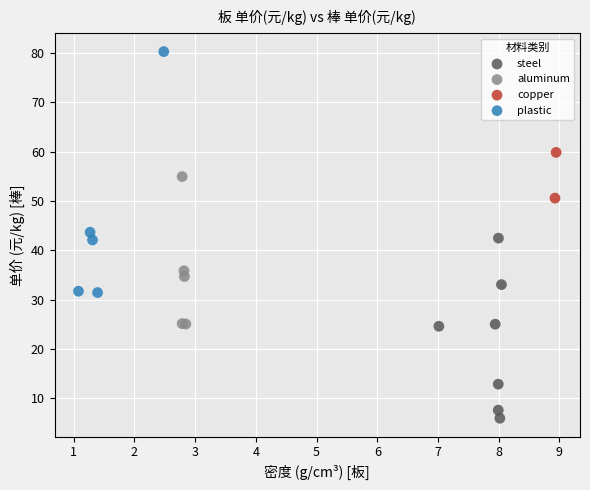

Which series has the widest spread of Y values?

plastic